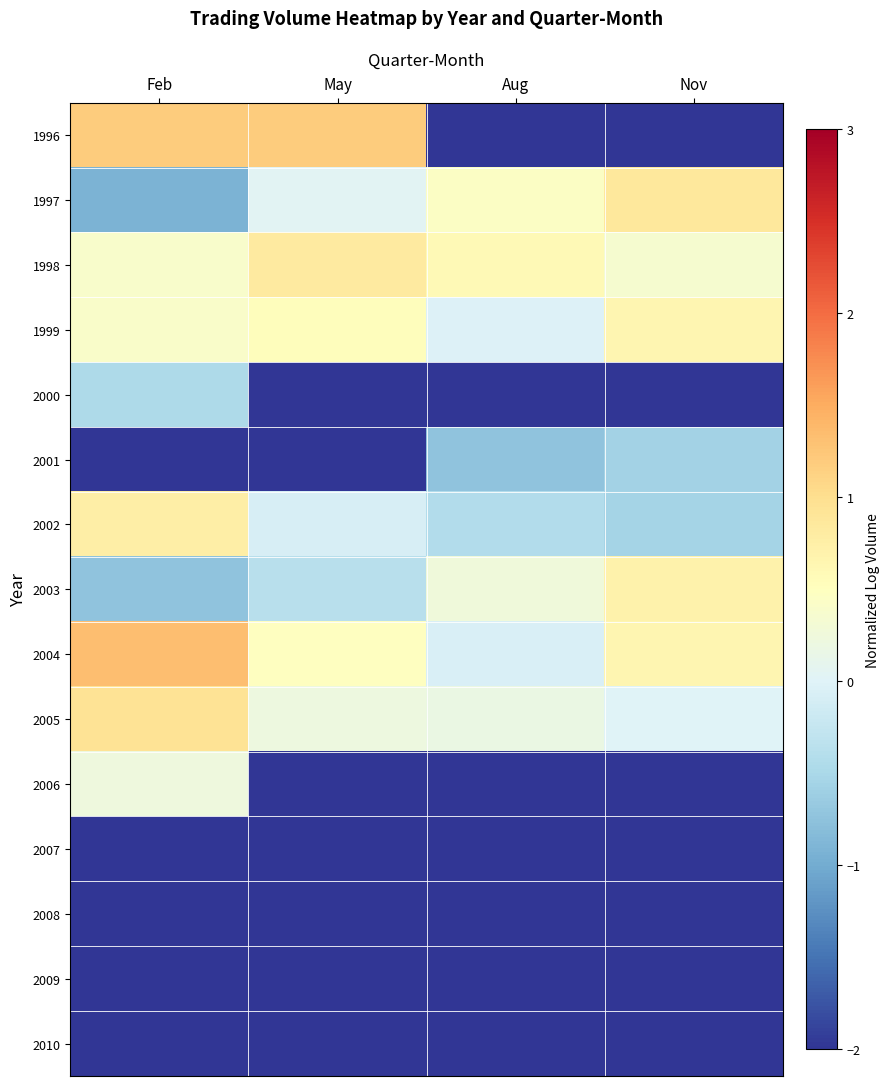

At which category is the sum across all series the highest?

Feb